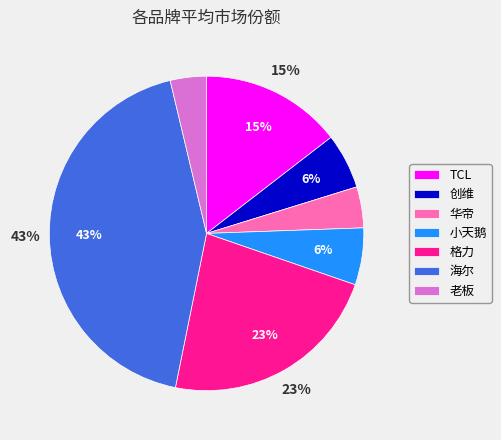

Which has a higher value, 华帝 or TCL?

TCL